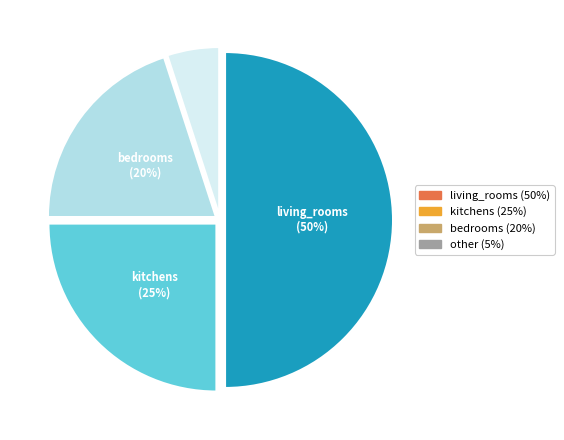

How many segments does this pie chart have?

4